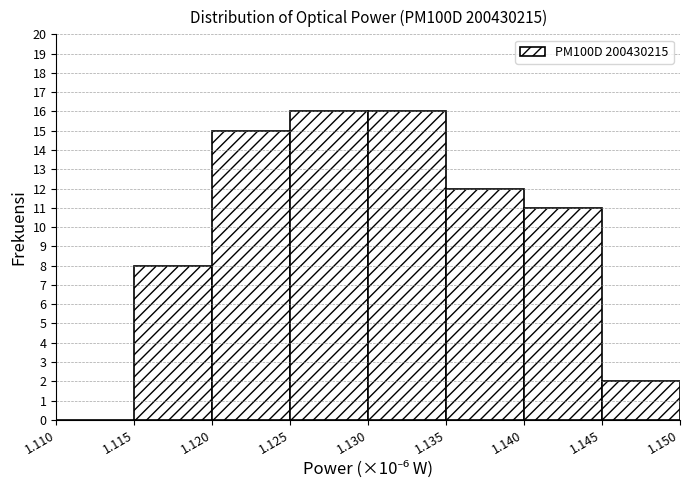

Reading left to right, transcribe this chart: for each bar, give the range it covers on the x-axis and its height. The values are not printed on the chart, so give them approximately, as read against the axis.

1.110 to 1.115: 0
1.115 to 1.120: 8
1.120 to 1.125: 15
1.125 to 1.130: 16
1.130 to 1.135: 16
1.135 to 1.140: 12
1.140 to 1.145: 11
1.145 to 1.150: 2